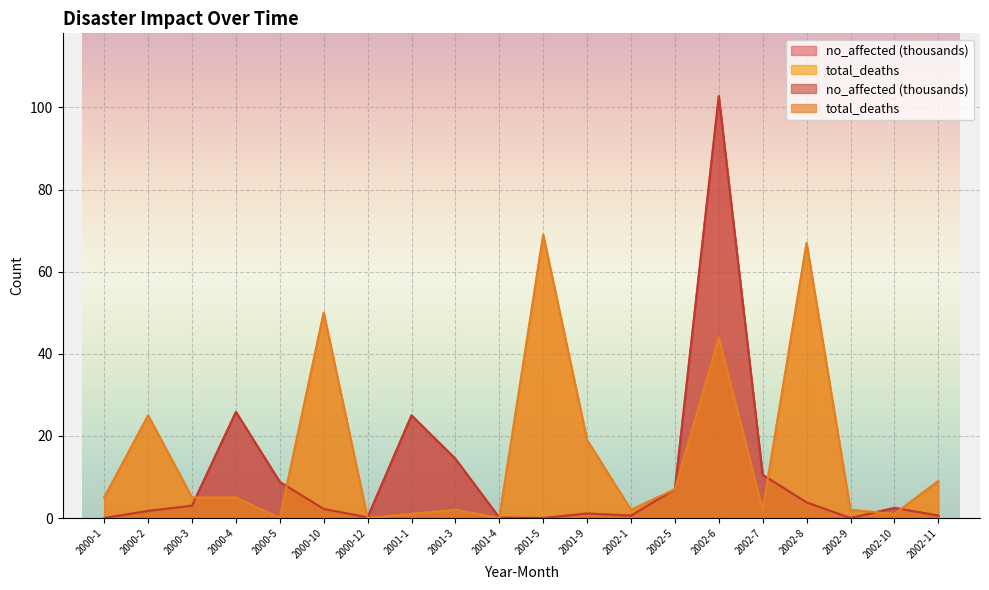

At which category is the sum across all series the highest?

2002-6